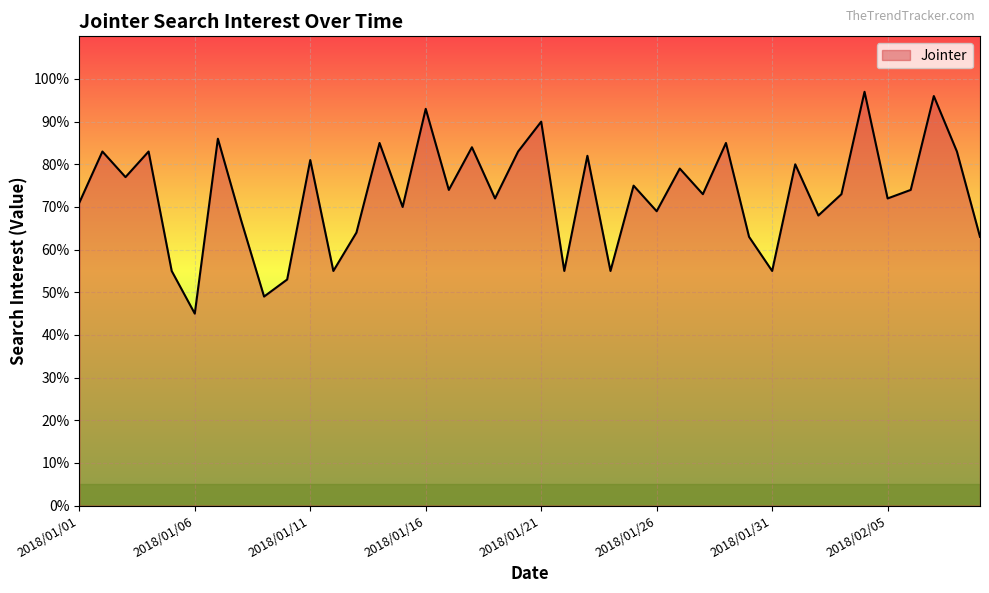

What is the difference between the maximum and minimum values?

52